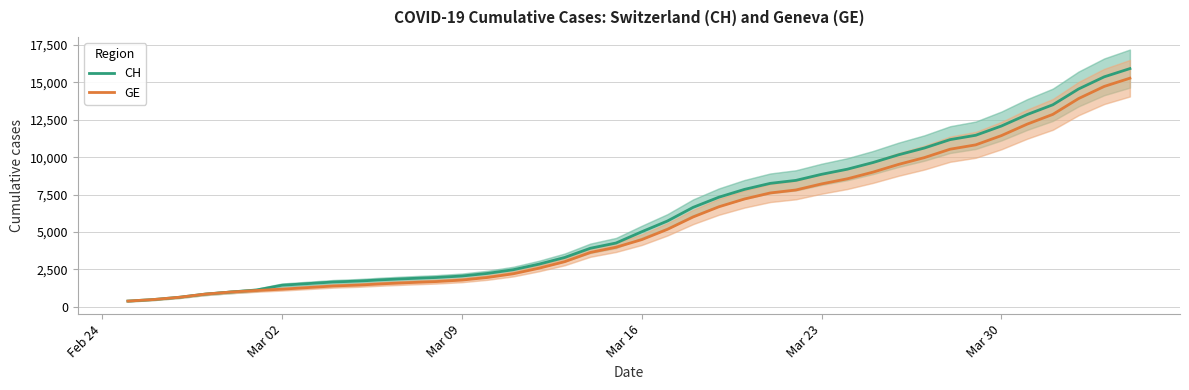

What is the highest value of the CH series?

15926